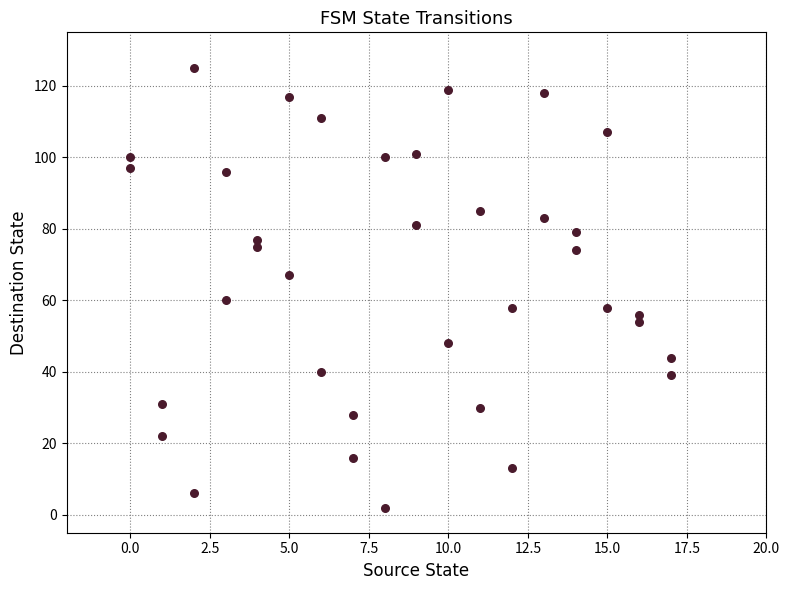

What is the range of Y values (max minus min)?

123